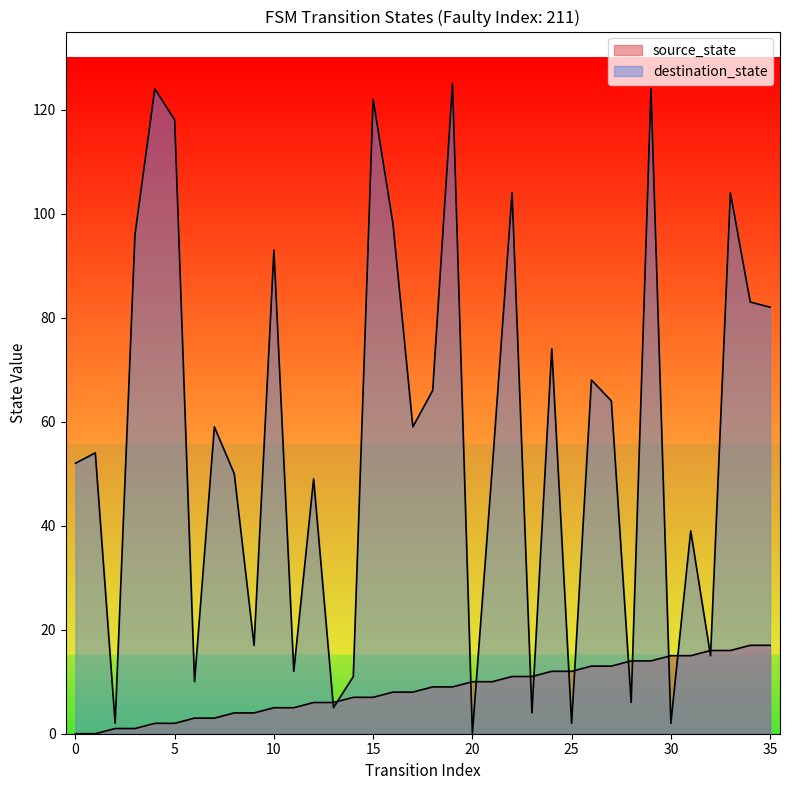

Reading left to right, list all the values displayed in this chart.

source_state: 0=0	1=0	2=1	3=1	4=2	5=2	6=3	7=3	8=4	9=4	10=5	11=5	12=6	13=6	14=7	15=7	16=8	17=8	18=9	19=9	20=10	21=10	22=11	23=11	24=12	25=12	26=13	27=13	28=14	29=14	30=15	31=15	32=16	33=16	34=17	35=17
destination_state: 0=52	1=54	2=2	3=96	4=124	5=118	6=10	7=59	8=50	9=17	10=93	11=12	12=49	13=5	14=11	15=122	16=98	17=59	18=66	19=125	20=0	21=51	22=104	23=4	24=74	25=2	26=68	27=64	28=6	29=124	30=2	31=39	32=15	33=104	34=83	35=82